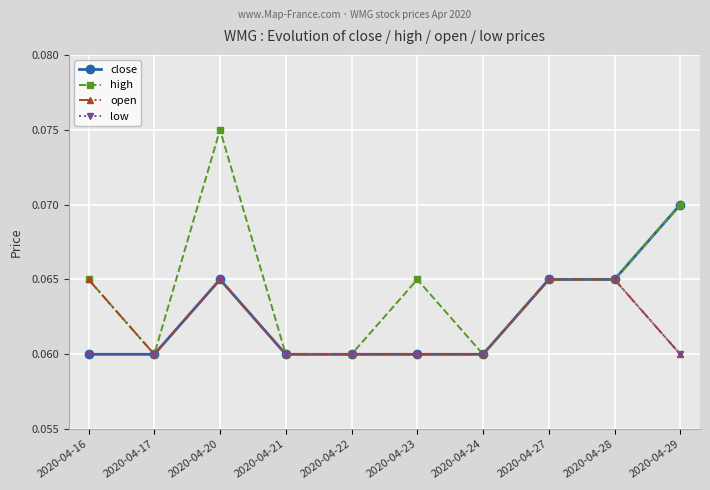

At how many categories does at least one series exceed 0?

10